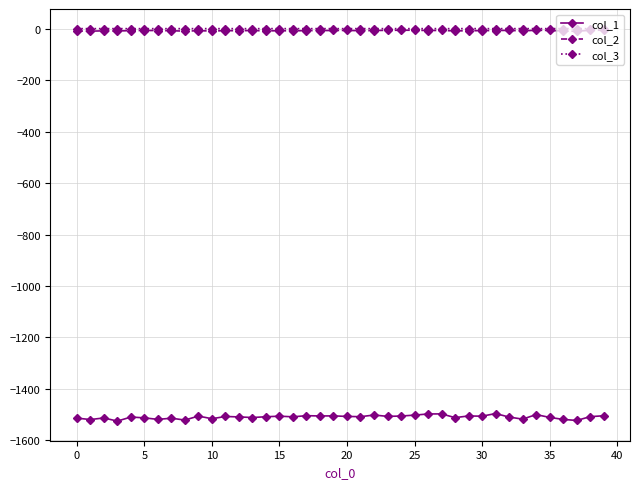

Which series has the largest range (max minus min)?

col_1